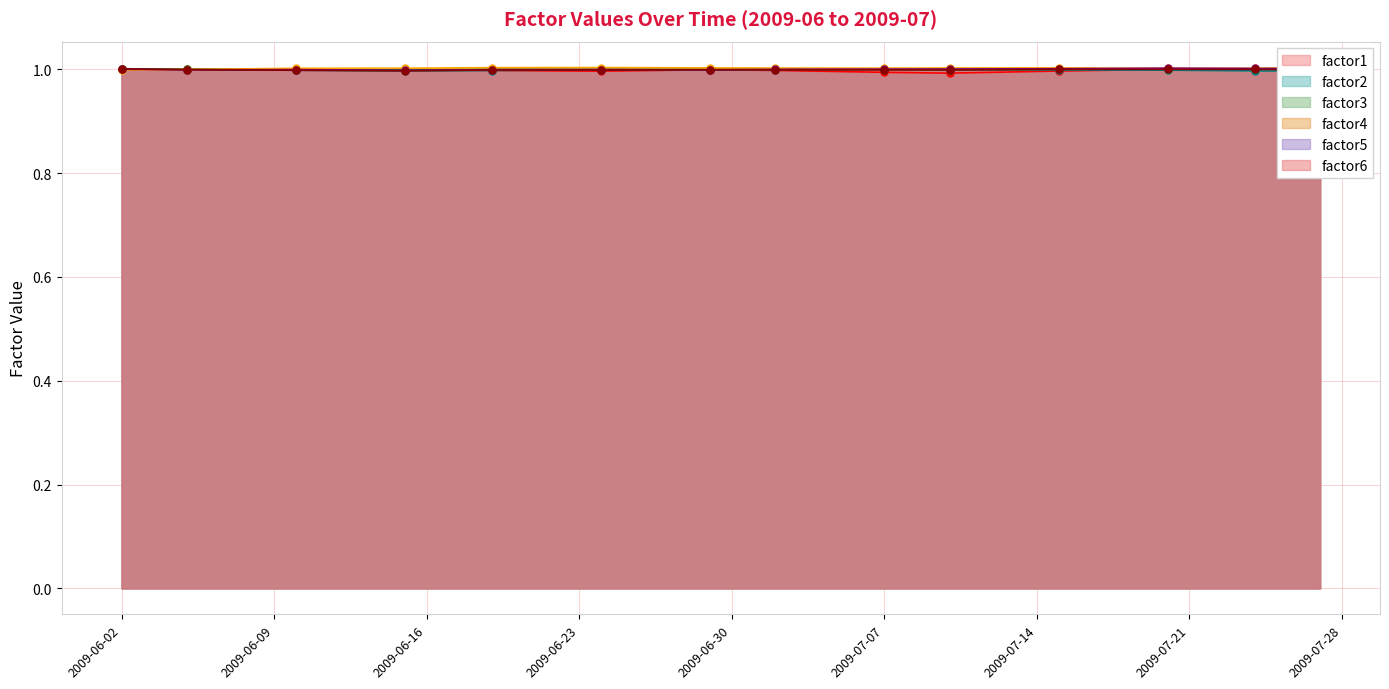

True or false: factor1 has more than 0 points higher than both neighbors.

True